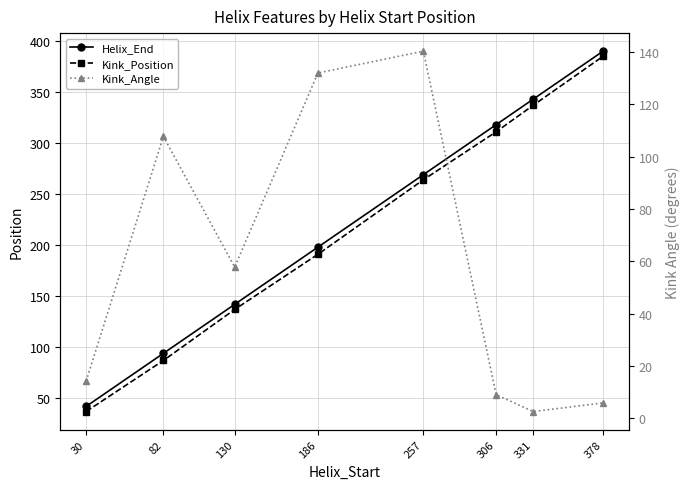

The value of Kink_Angle at 82 is 155.7. True or false?

False